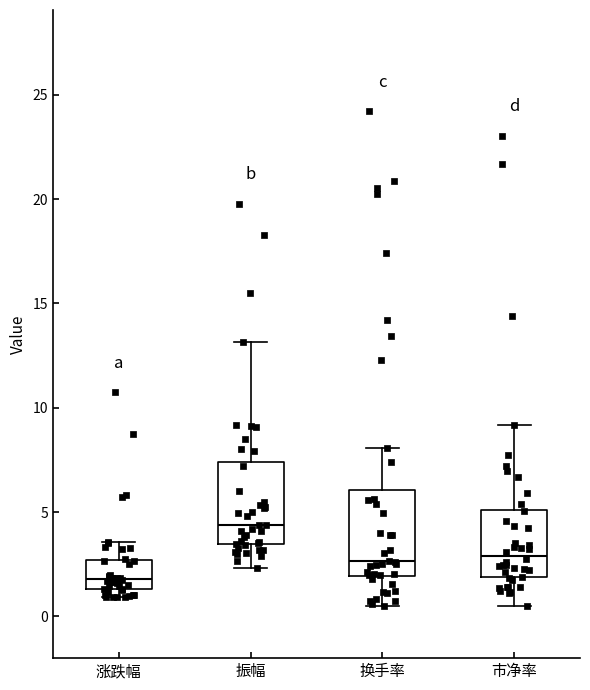

Where does the upper whisker of the box for 涨跌幅 end on the y-axis? The values are not printed on the chart, so give them approximately, as read against the axis.

3.5